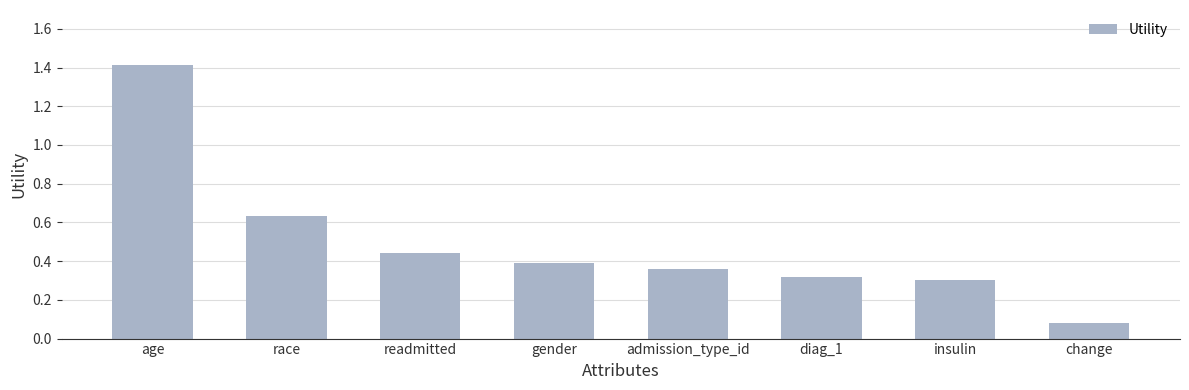

What is the label of the 3rd bar from the left?

readmitted